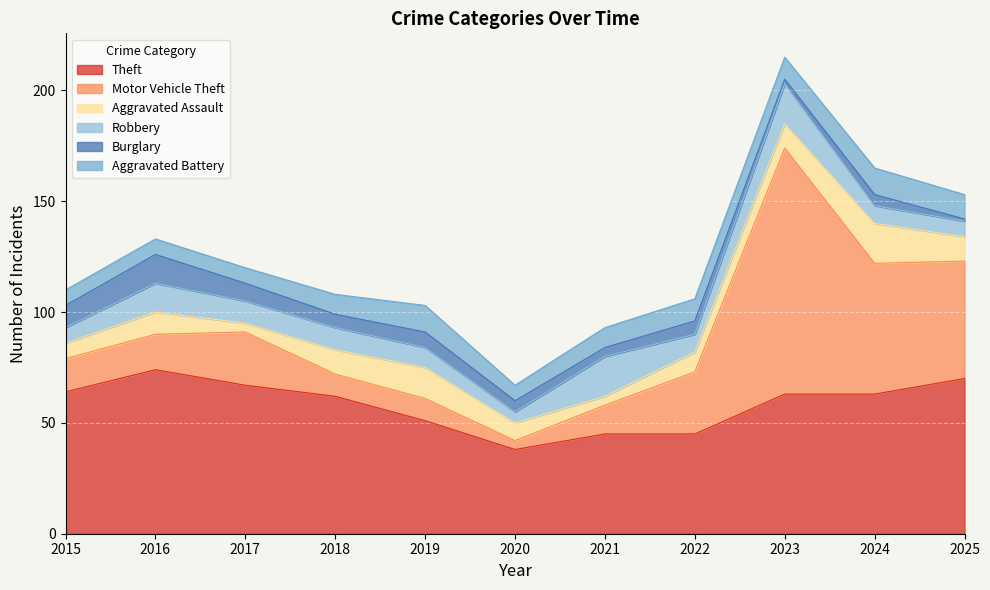

Reading right to left, what are all the values shown in this chart?

Theft: 70	63	63	45	45	38	51	62	67	74	64
Motor Vehicle Theft: 53	59	111	28	13	4	10	10	24	16	15
Aggravated Assault: 11	18	11	9	4	8	14	11	4	10	7
Robbery: 7	8	18	8	18	5	9	10	10	13	7
Burglary: 1	5	2	6	4	5	7	6	8	13	10
Aggravated Battery: 11	12	10	10	9	7	12	9	7	7	7